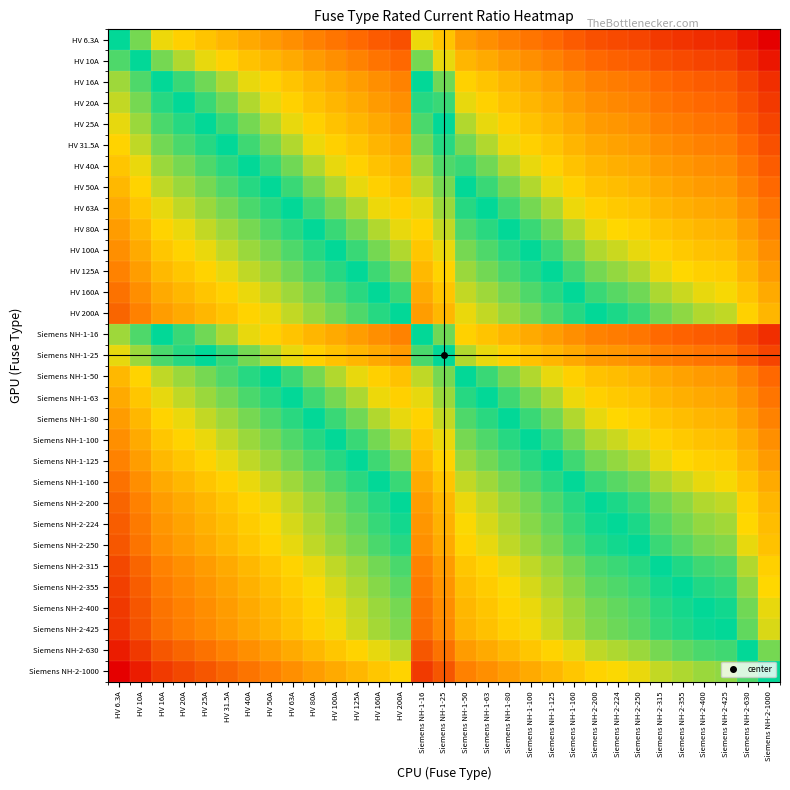

Which has a higher value, Siemens NH-1-16 or HV 63A?

Siemens NH-1-16